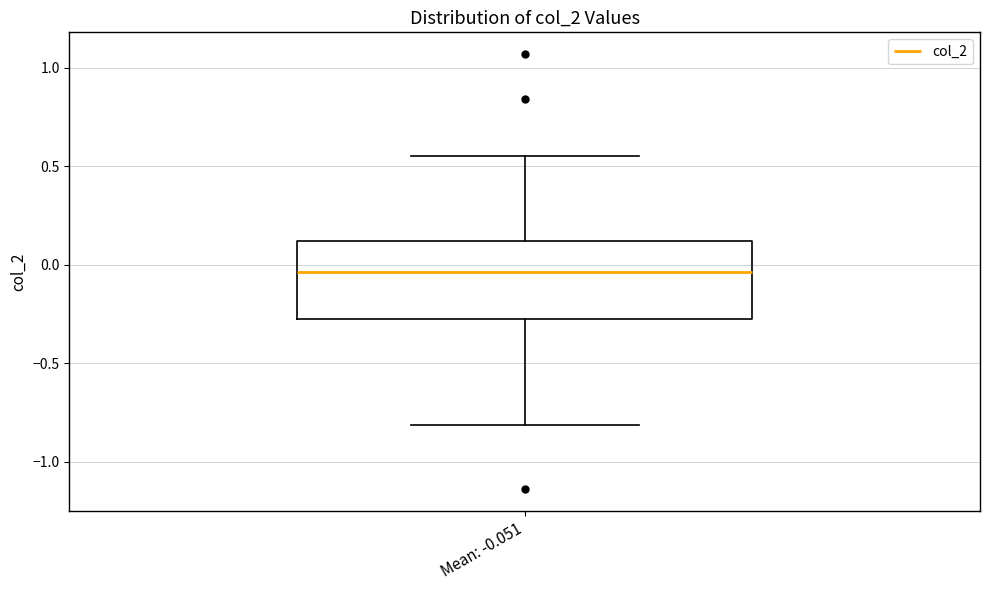

Where is the lower edge of the box for Mean: -0.051 on the y-axis? The values are not printed on the chart, so give them approximately, as read against the axis.

-0.30